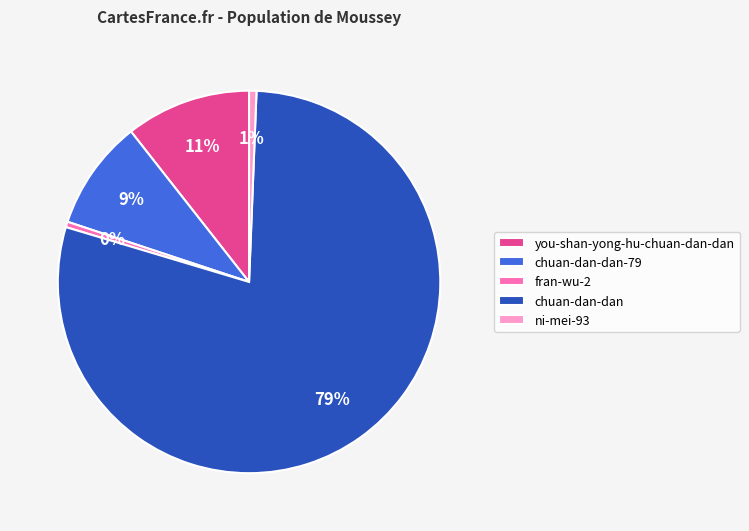

The ni-mei-93 slice represents 1% of the pie. True or false?

True